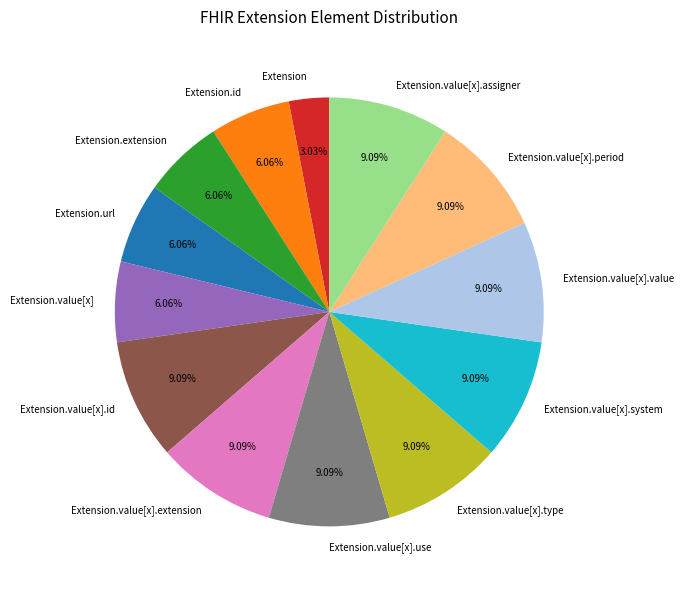

Which category has the smallest portion of the pie?

Extension